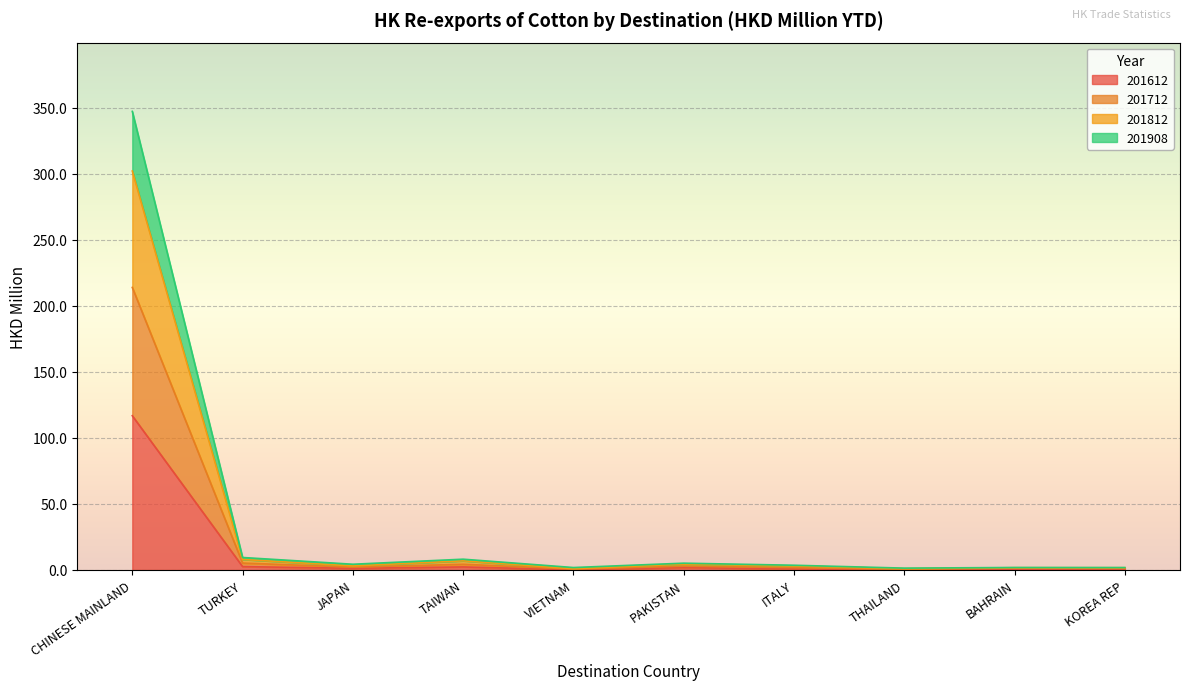

True or false: 201908 and 201812 cross at least once.

False